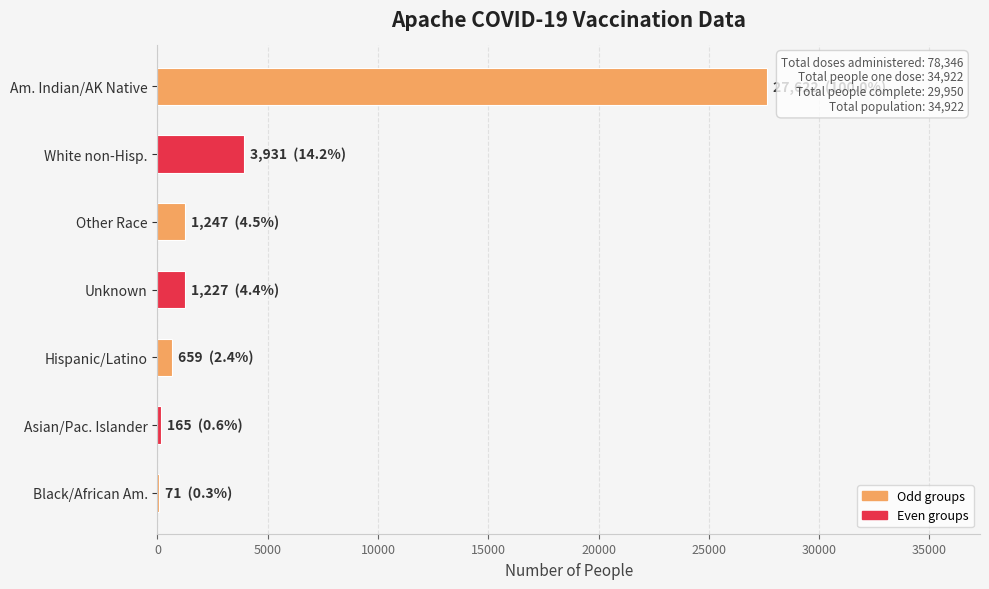

What is the change in value from Other Race to White non-Hisp.?

+2684